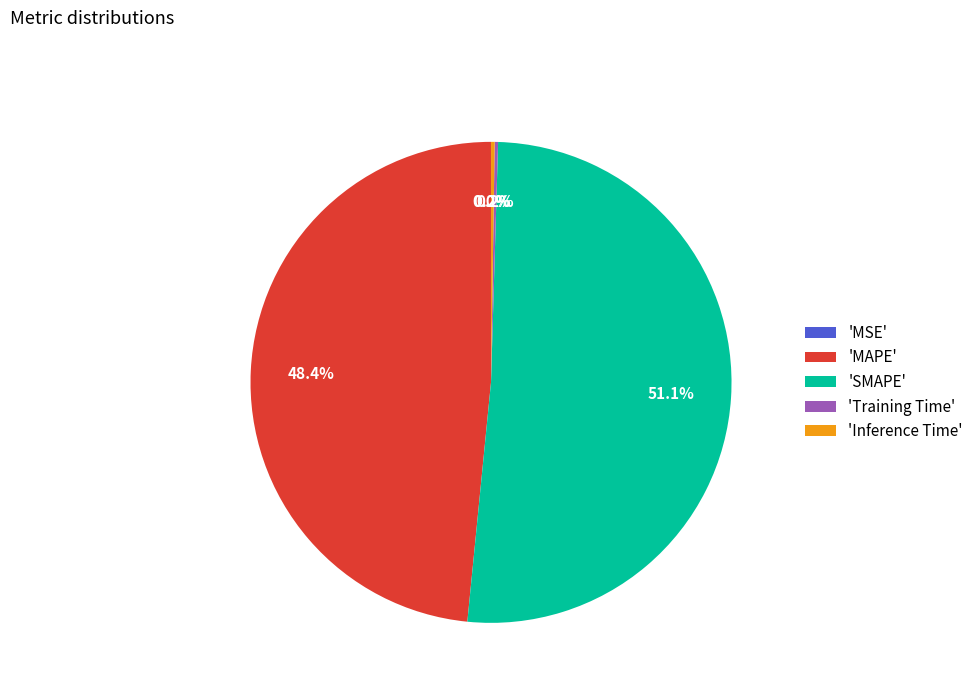

Does 'SMAPE' account for over 50% of the chart?

Yes